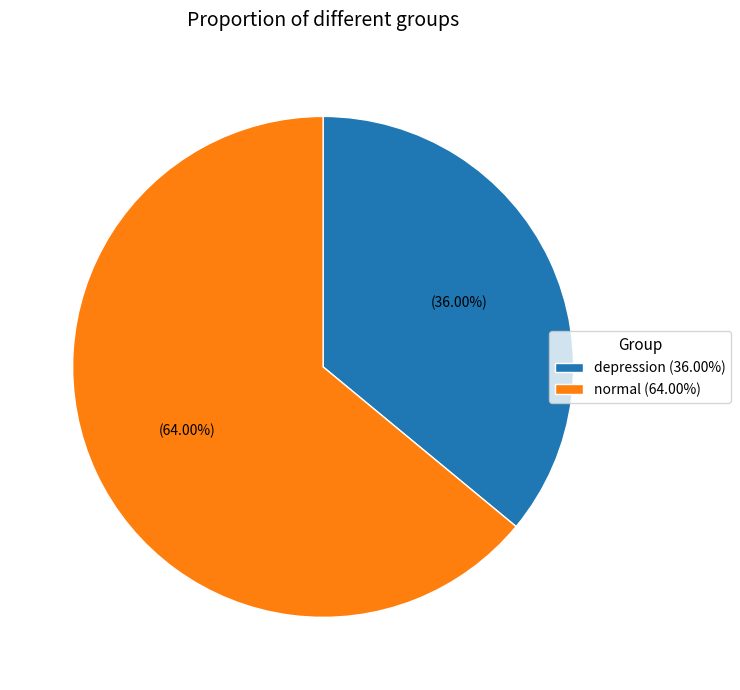

How many slices are in this pie chart?

2